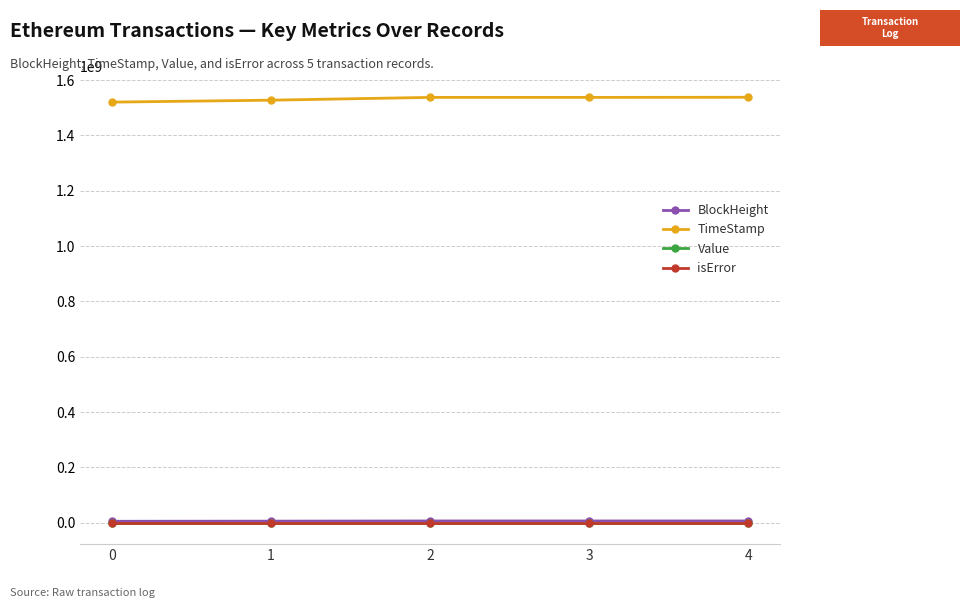

Which series has the largest total across all categories?

TimeStamp